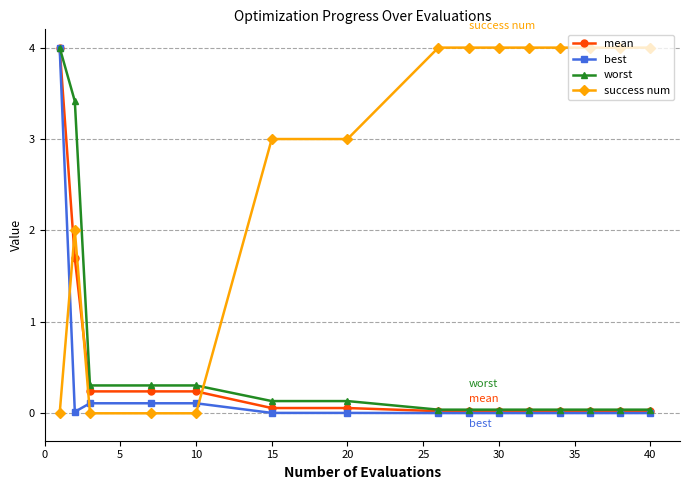

Which series has the largest total across all categories?

success num